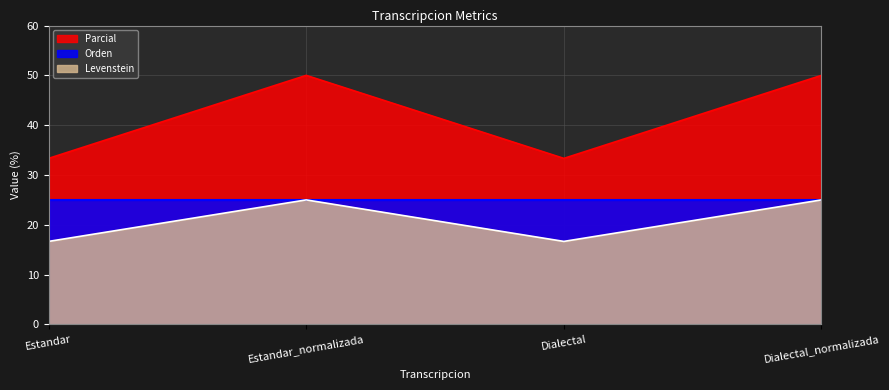

Rank the categories by Levenstein value from lowest to highest.

Estandar, Dialectal, Estandar_normalizada, Dialectal_normalizada